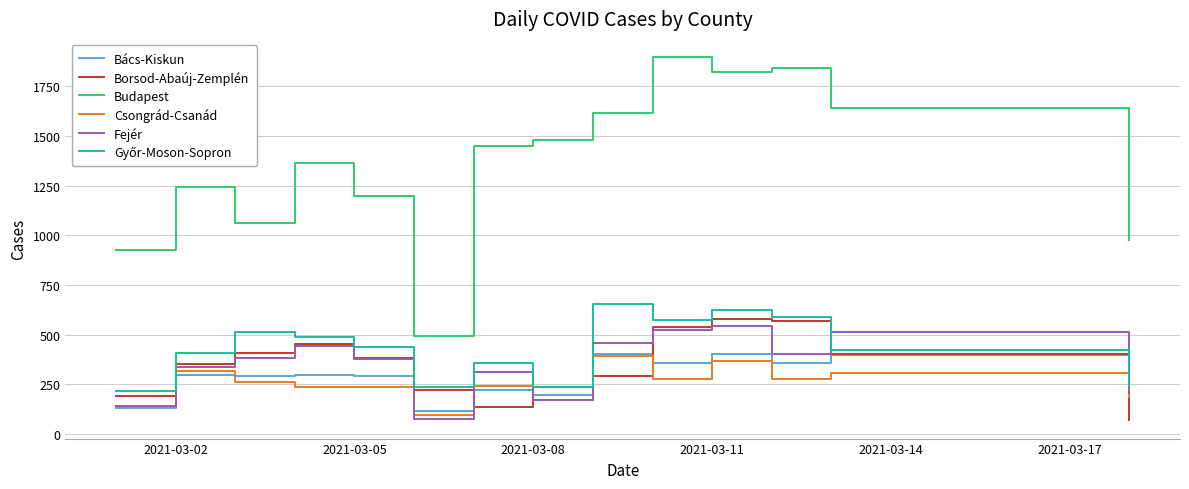

Which series has the widest spread of values?

Budapest